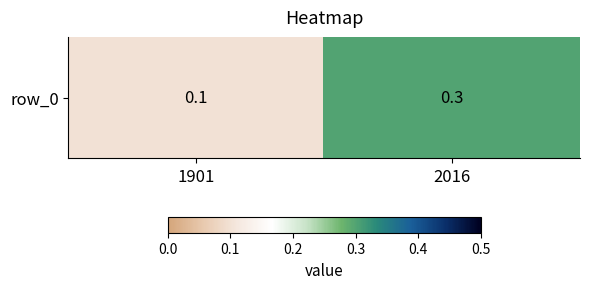

Reading right to left, what are all the values shown in this chart?

2016=0.3	1901=0.1